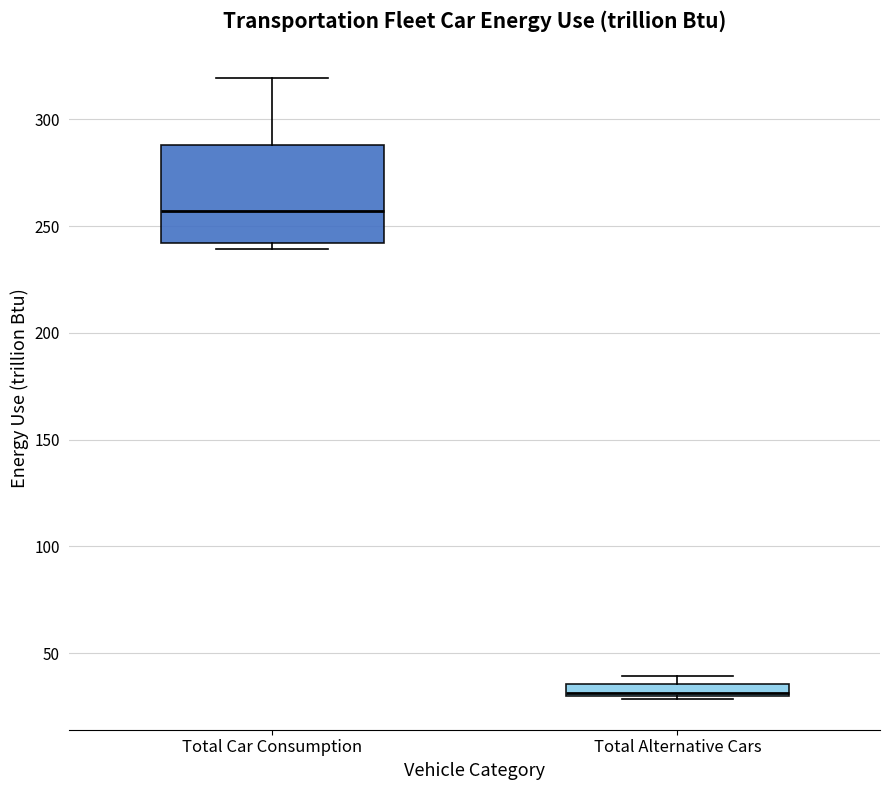

Comparing the boxes themselves (not the whiskers), which one is the tallest?

Total Car Consumption